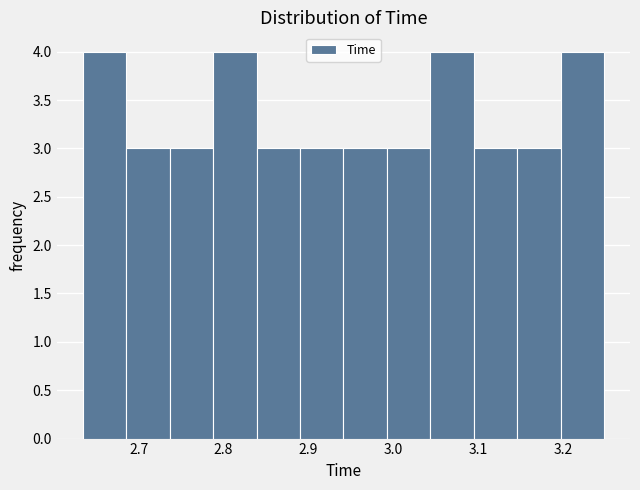

What is the height of the bar covering 3.15 to 3.20 on the x-axis? Neither the bar edges nor the heights are printed on the chart, so give them approximately, as read against the axes.

3